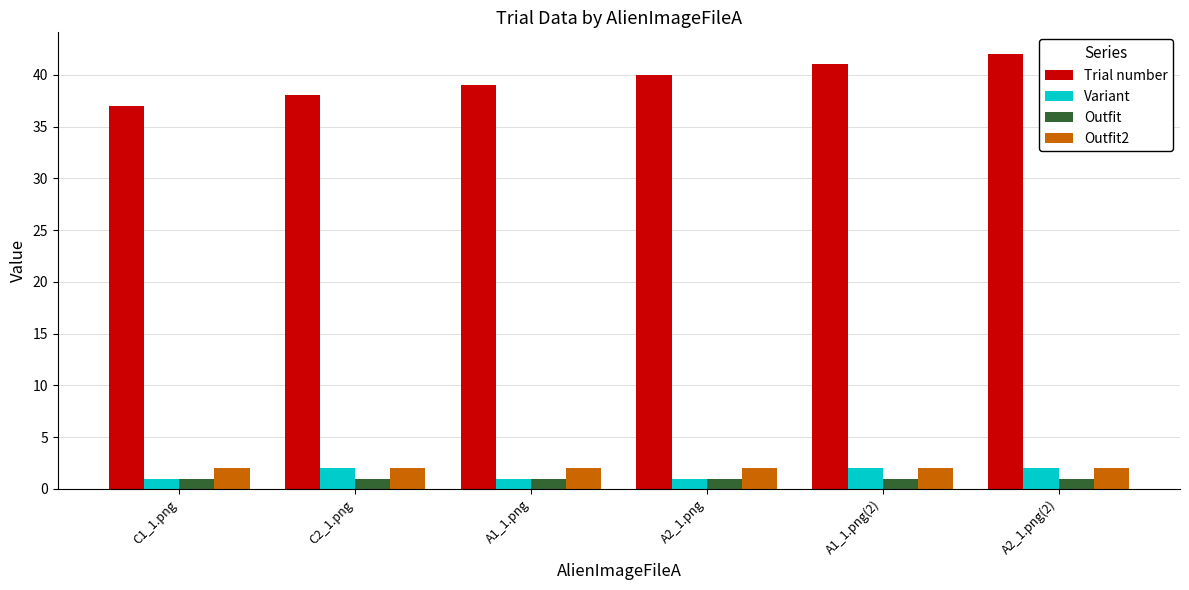

What is the average value of the Trial number series?

40